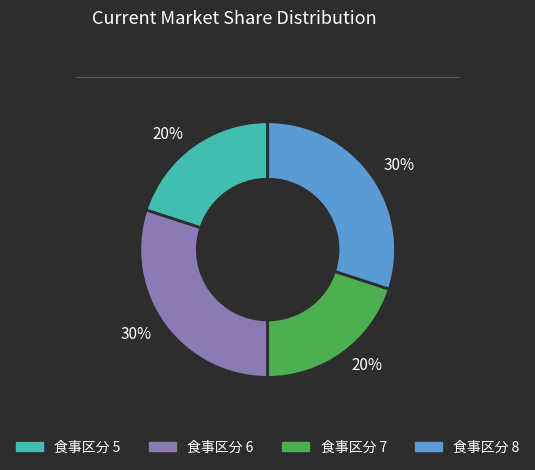

To the nearest percent, what is the difference between the largest and smallest slice percentages?

10%